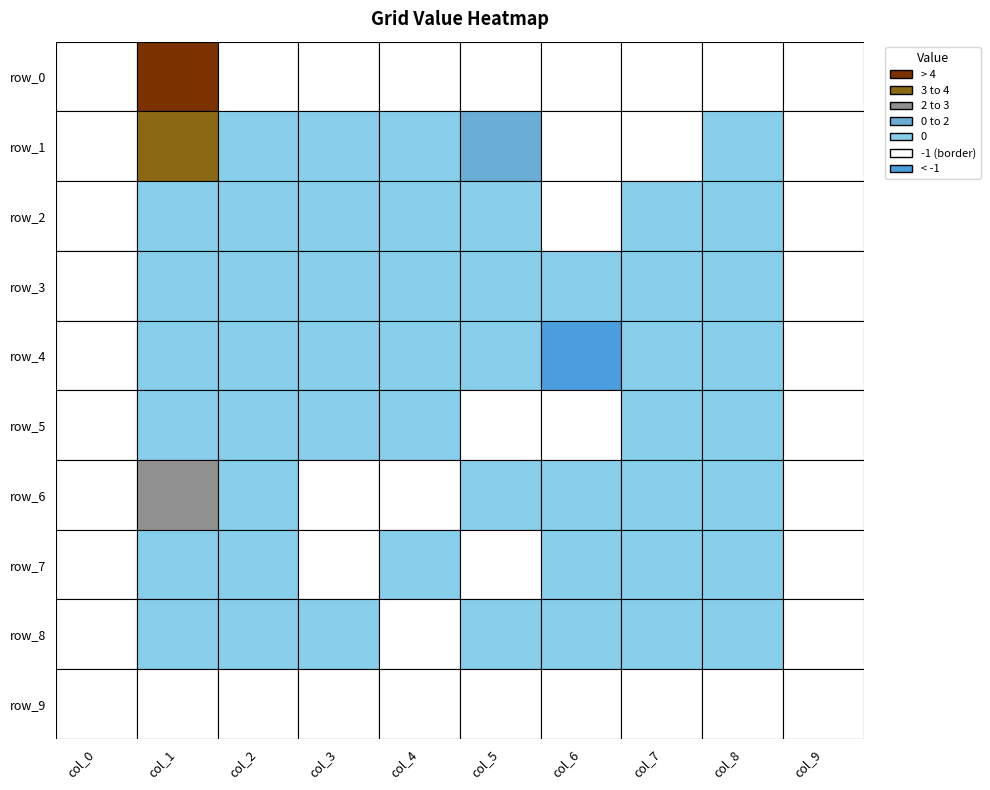

Which series has the largest total across all categories?

row_1